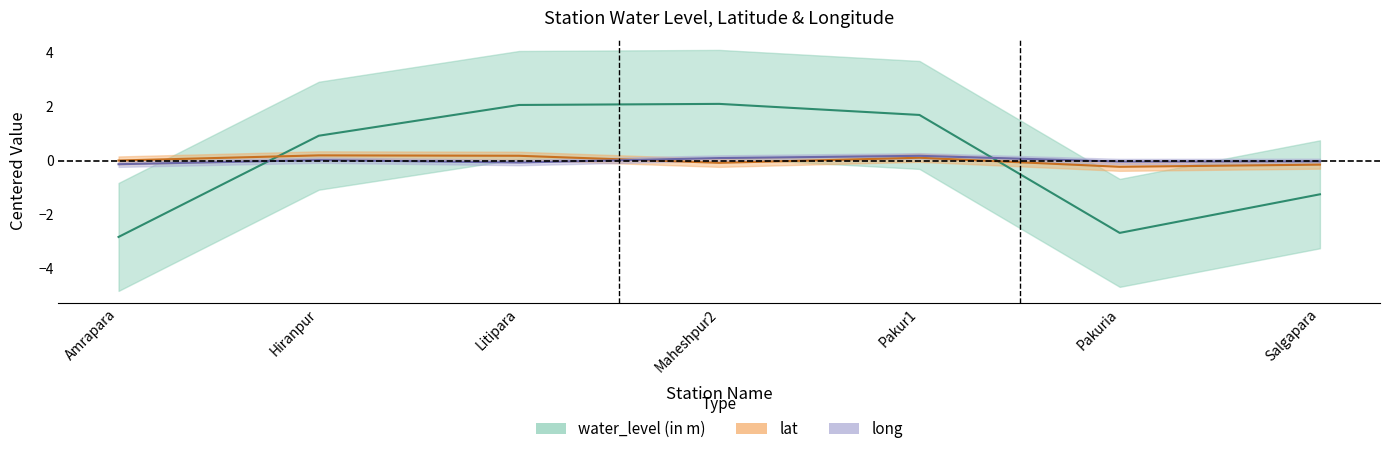

Rank the categories by long value from highest to lowest.

Pakur1, Maheshpur2, Hiranpur, Salgapara, Pakuria, Litipara, Amrapara